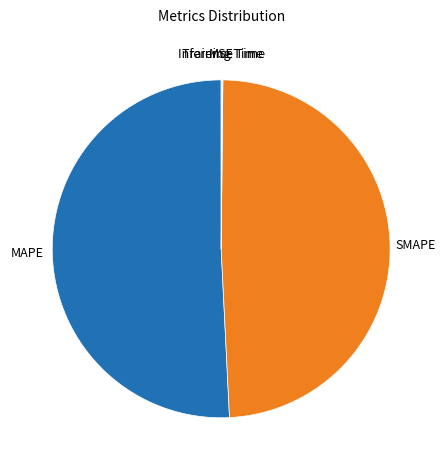

Which slice is the largest?

MAPE